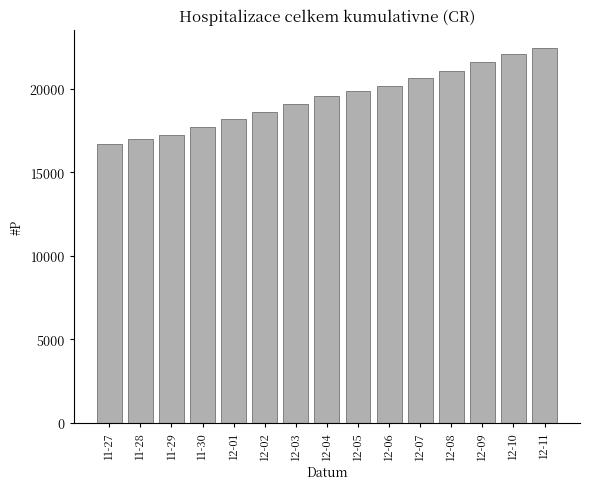

Reading left to right, list all the values displayed in this chart.

11-27=16689	11-28=16953	11-29=17222	11-30=17722	12-01=18171	12-02=18615	12-03=19072	12-04=19551	12-05=19831	12-06=20126	12-07=20621	12-08=21077	12-09=21589	12-10=22046	12-11=22399